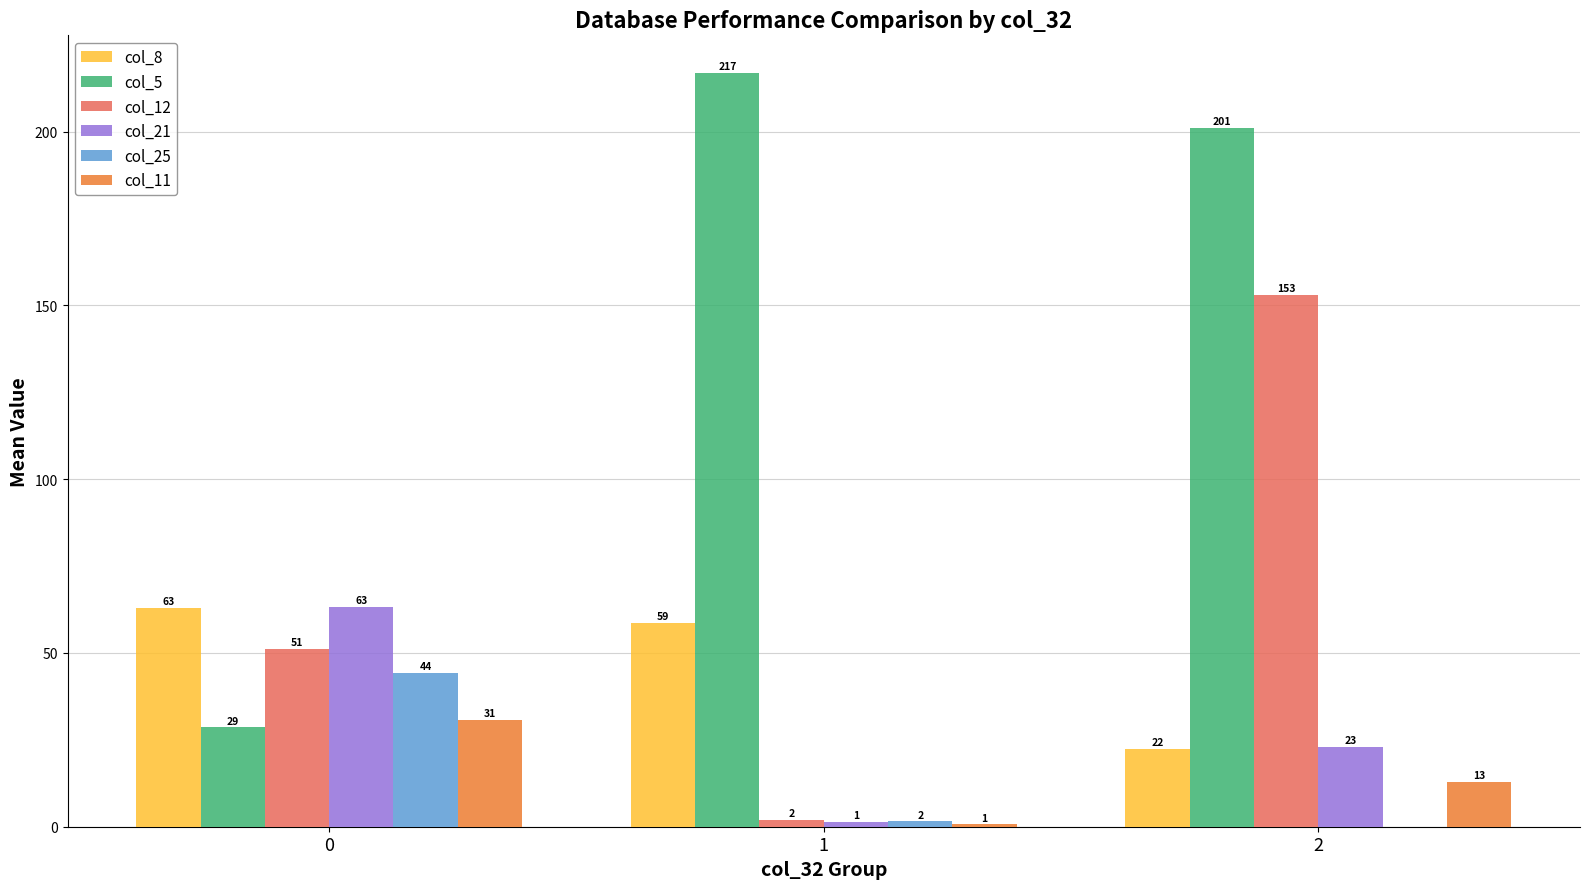

Which series has the largest total across all categories?

col_5